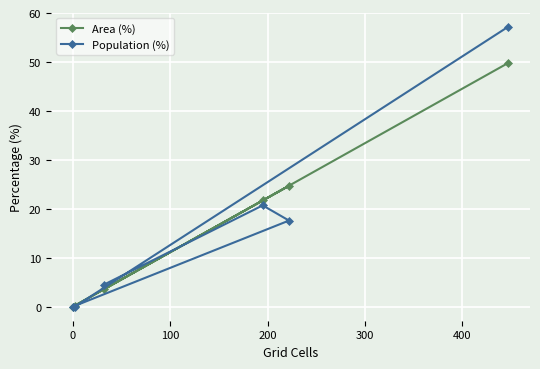

Rank the series by their maximum value, from highest to lowest.

Population (%), Area (%)